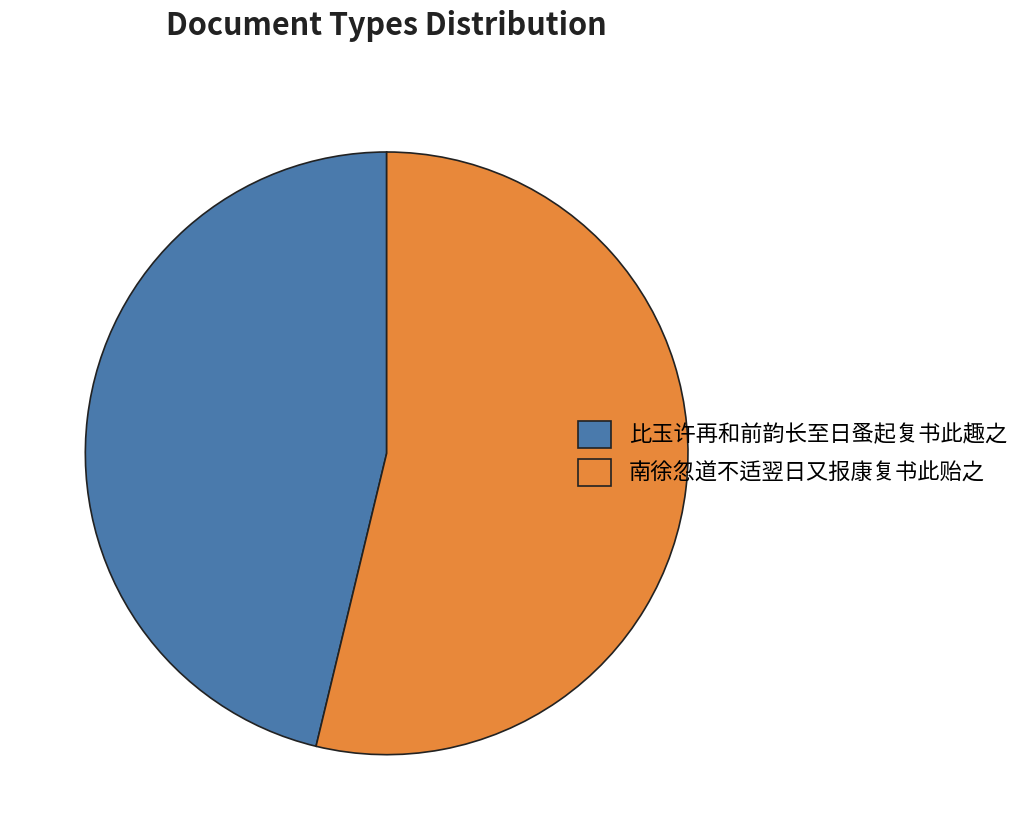

The 比玉许再和前韵长至日蚤起复书此趣之 slice represents 46% of the pie. True or false?

True